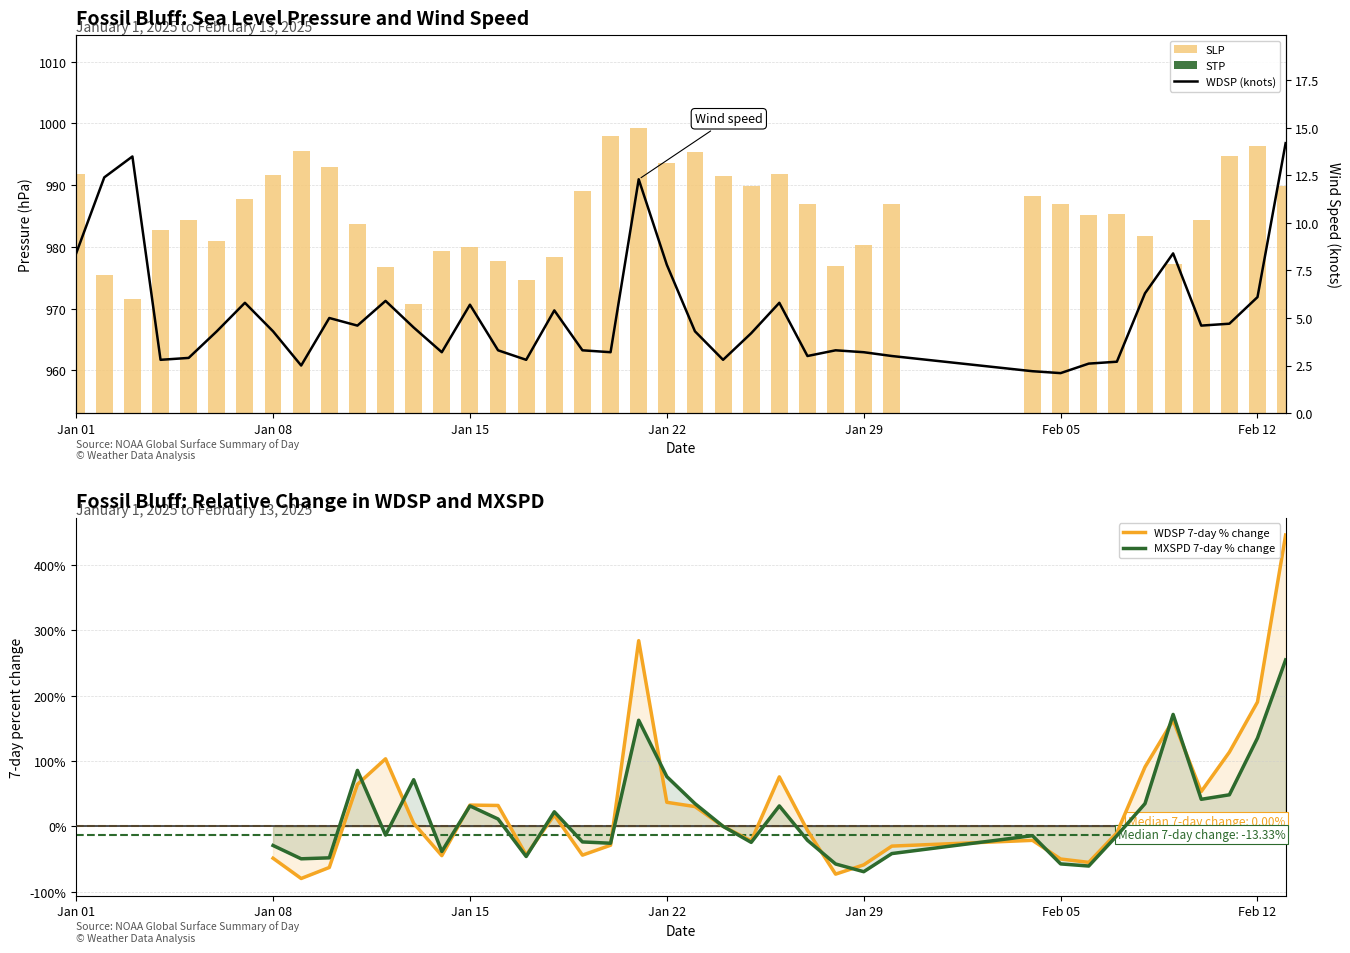

What is the average value of the STP series?

14.8